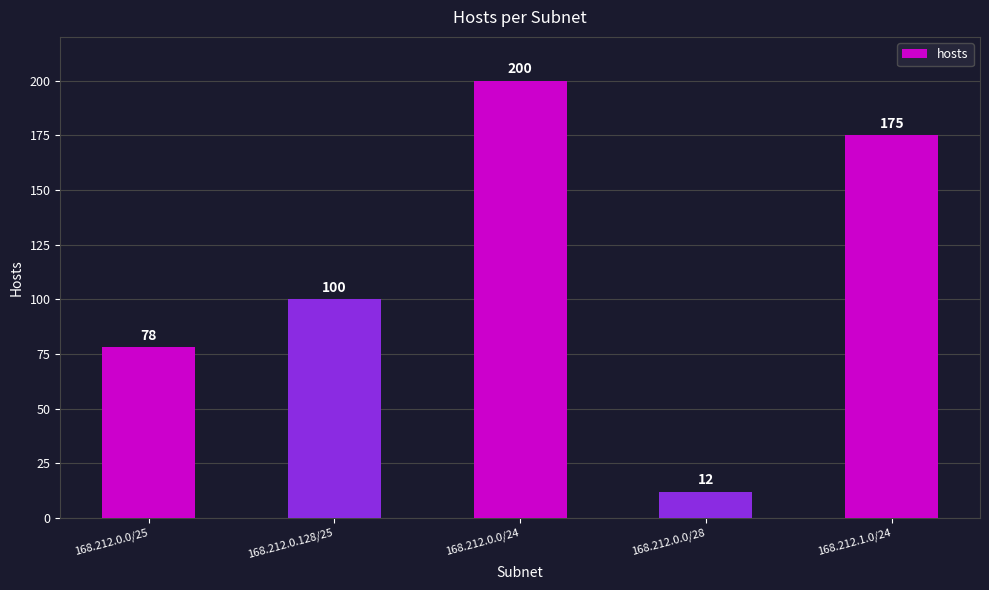

Read the value at 168.212.0.128/25.

100